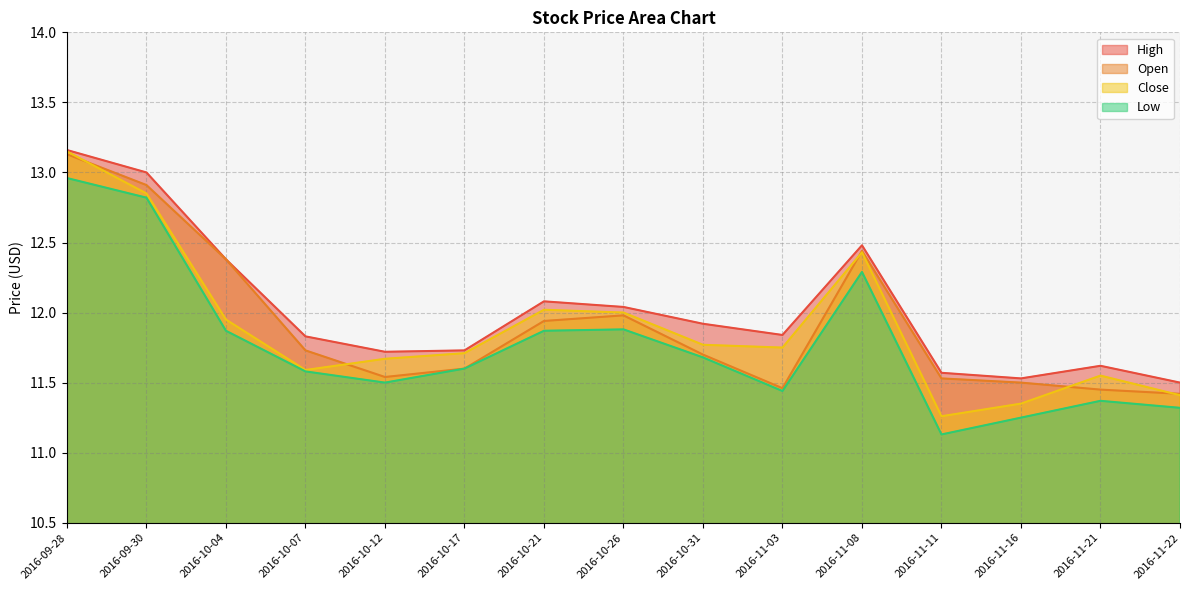

What is the minimum value for Close?

11.3